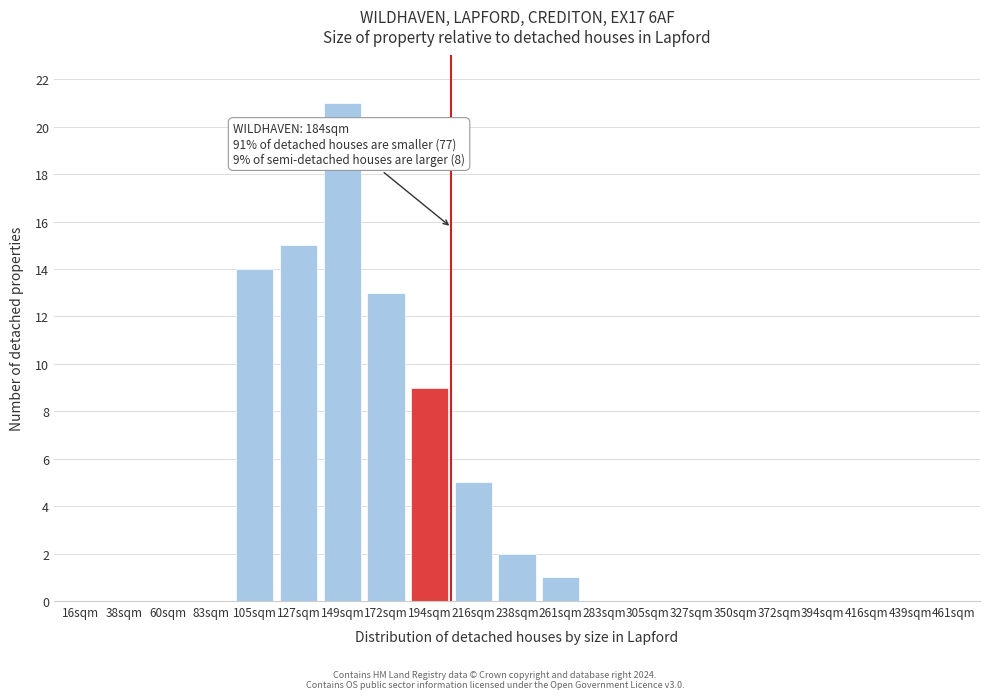

Reading left to right, what are all the values shown in this chart?

16sqm=0	38sqm=0	60sqm=0	83sqm=0	105sqm=14	127sqm=15	149sqm=21	172sqm=13	194sqm=9	216sqm=5	238sqm=2	261sqm=1	283sqm=0	305sqm=0	327sqm=0	350sqm=0	372sqm=0	394sqm=0	416sqm=0	439sqm=0	461sqm=0